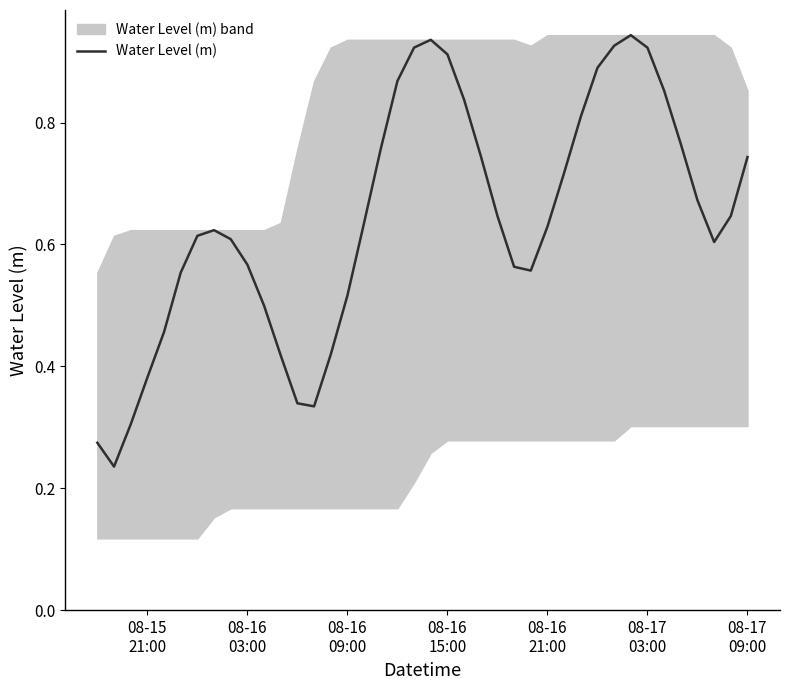

What is the maximum value shown in the chart?

0.9